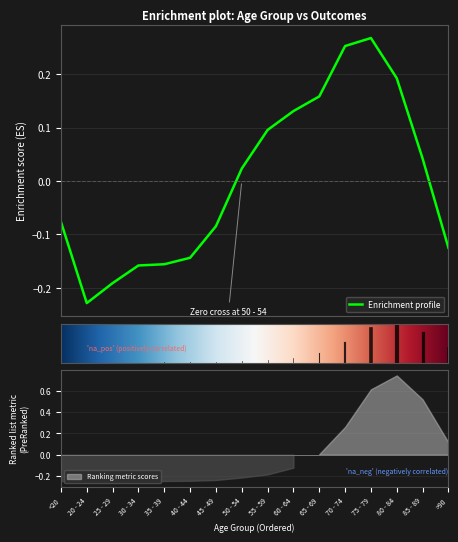

How many categories are shown in the chart?

16